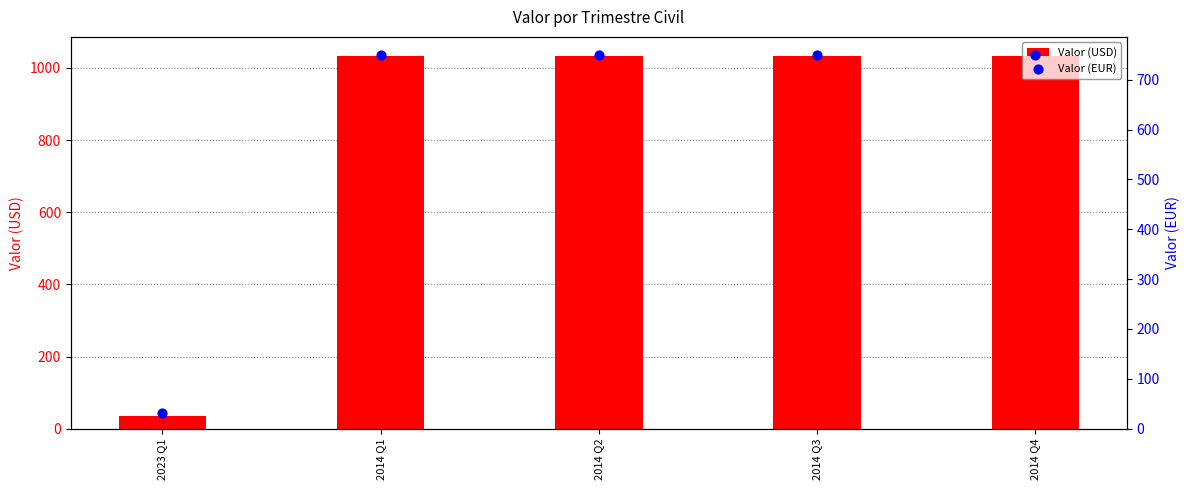

What are all the series names shown in the legend?

Valor (USD), Valor (EUR)